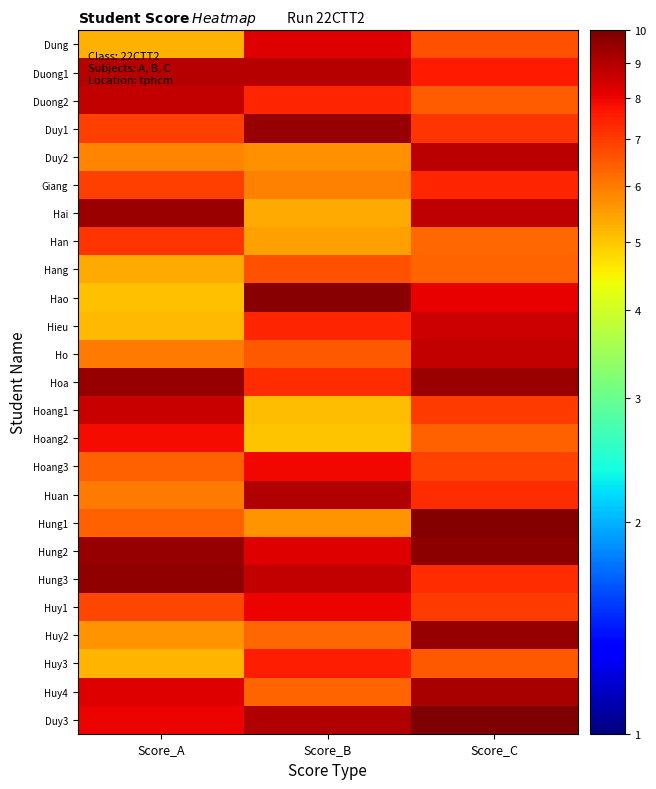

Reading right to left, extract all data points from this chart.

Dung: Score_C=6.6	Score_B=8.2	Score_A=5.3
Duong1: Score_C=7.6	Score_B=9.0	Score_A=8.9
Duong2: Score_C=6.5	Score_B=7.4	Score_A=8.7
Duy1: Score_C=7.1	Score_B=9.5	Score_A=6.9
Duy2: Score_C=8.9	Score_B=5.7	Score_A=5.8
Giang: Score_C=7.4	Score_B=5.9	Score_A=6.9
Hai: Score_C=8.7	Score_B=5.3	Score_A=9.4
Han: Score_C=6.3	Score_B=5.5	Score_A=7.2
Hang: Score_C=6.4	Score_B=6.6	Score_A=5.4
Hao: Score_C=8.1	Score_B=9.8	Score_A=5.1
Hieu: Score_C=8.5	Score_B=7.4	Score_A=5.1
Ho: Score_C=8.7	Score_B=6.5	Score_A=6.0
Hoa: Score_C=9.4	Score_B=7.3	Score_A=9.5
Hoang1: Score_C=7.0	Score_B=5.1	Score_A=8.6
Hoang2: Score_C=6.4	Score_B=5.0	Score_A=7.9
Hoang3: Score_C=6.9	Score_B=7.9	Score_A=6.4
Huan: Score_C=7.3	Score_B=9.0	Score_A=6.0
Hung1: Score_C=9.9	Score_B=5.6	Score_A=6.4
Hung2: Score_C=9.7	Score_B=8.2	Score_A=9.5
Hung3: Score_C=7.3	Score_B=8.7	Score_A=9.6
Huy1: Score_C=7.0	Score_B=8.0	Score_A=6.8
Huy2: Score_C=9.5	Score_B=6.3	Score_A=5.7
Huy3: Score_C=6.5	Score_B=7.5	Score_A=5.2
Huy4: Score_C=9.2	Score_B=6.4	Score_A=8.2
Duy3: Score_C=10.0	Score_B=9.0	Score_A=8.0